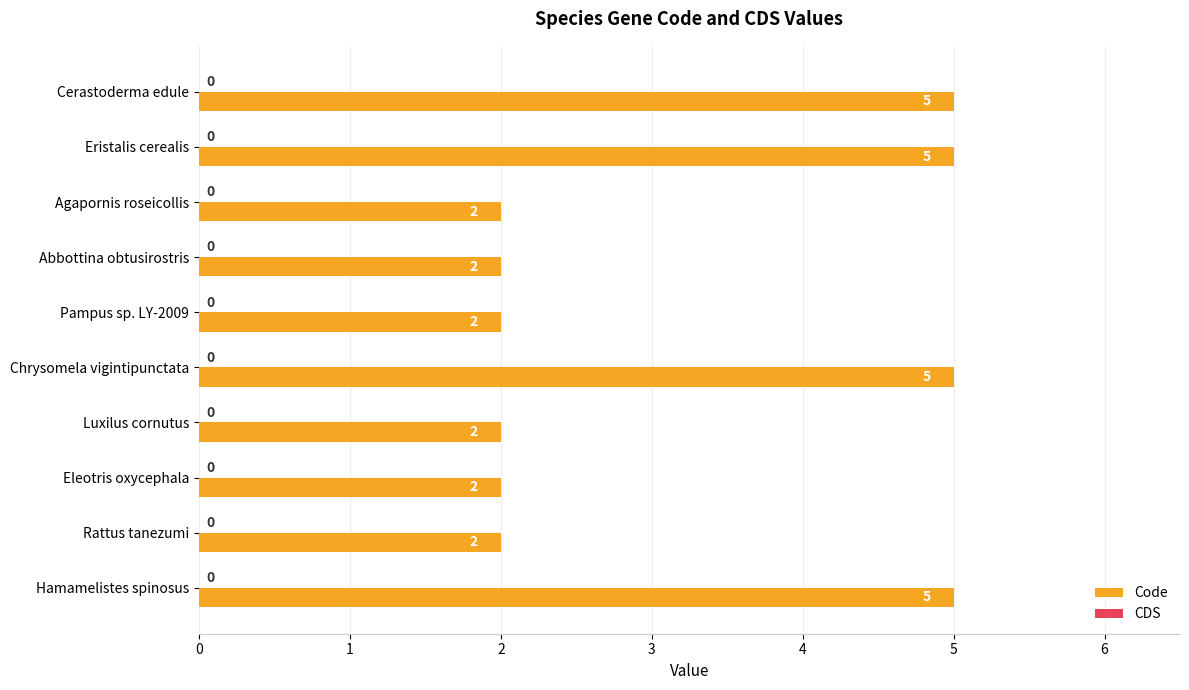

What is the label of the 6th bar from the top?

Chrysomela vigintipunctata